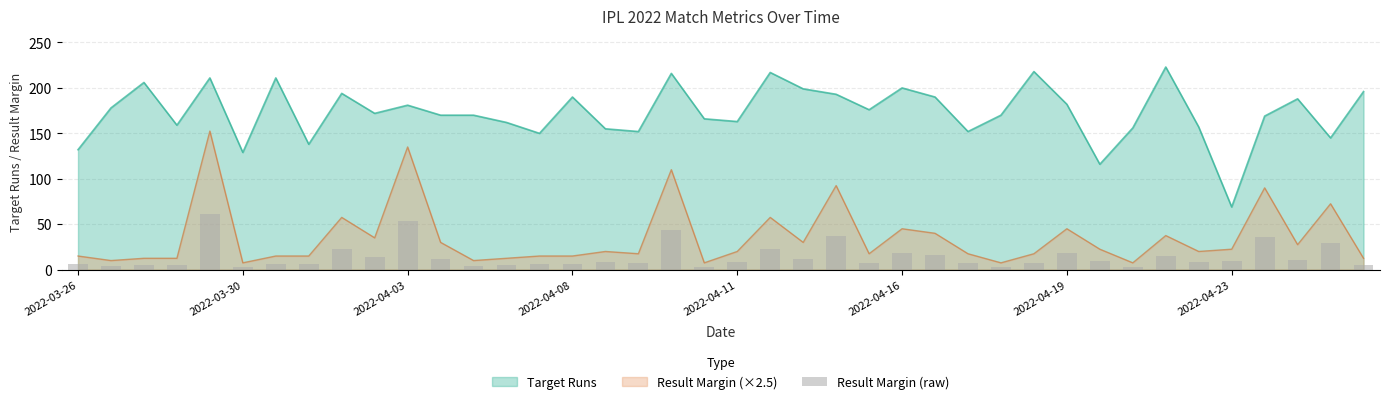

What is the change in value from 16 to 36?

+28